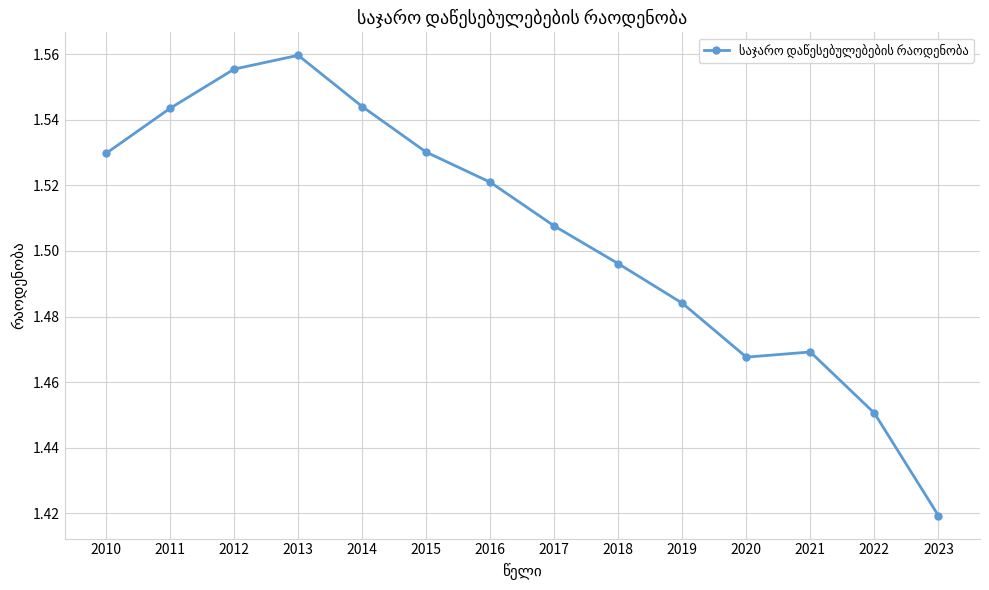

Where is the data nearest to the value 1?

2023